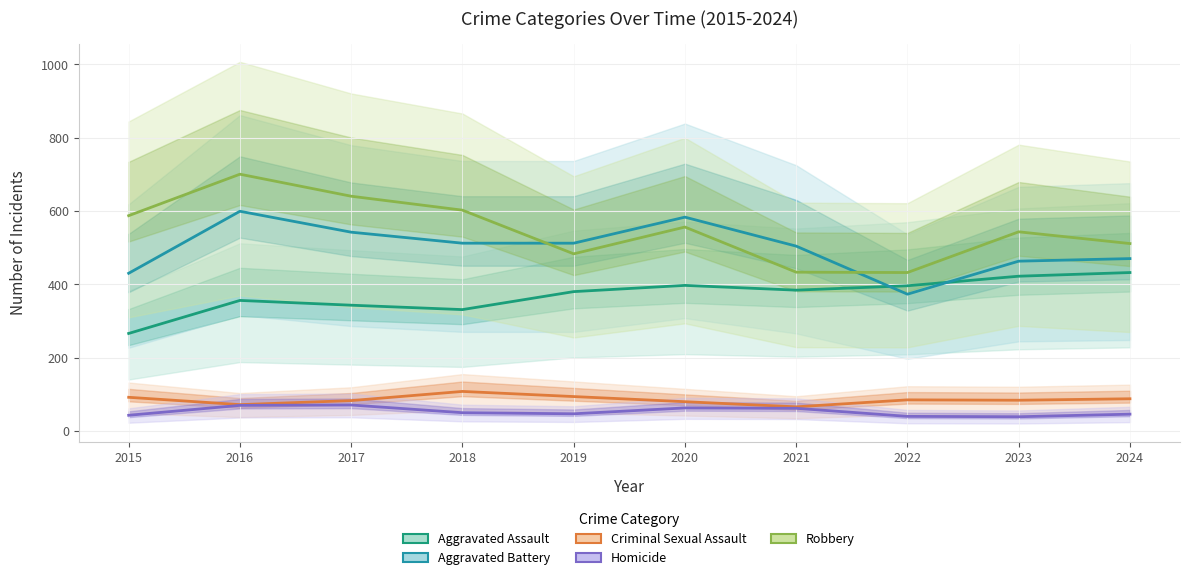

True or false: Homicide and Robbery cross at least once.

False